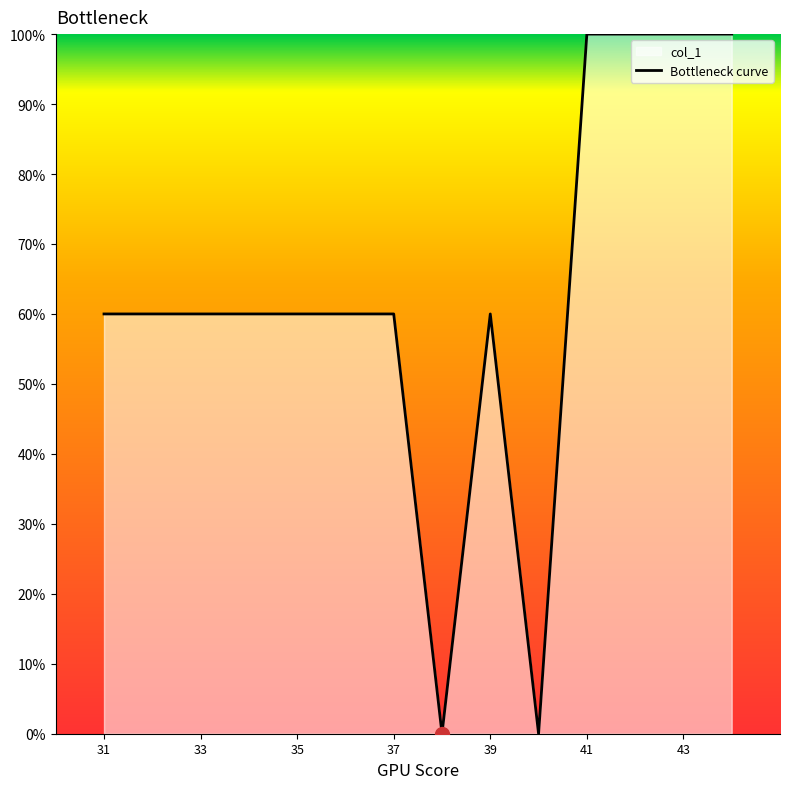

What is the change in value from 31 to 41?

+40.0